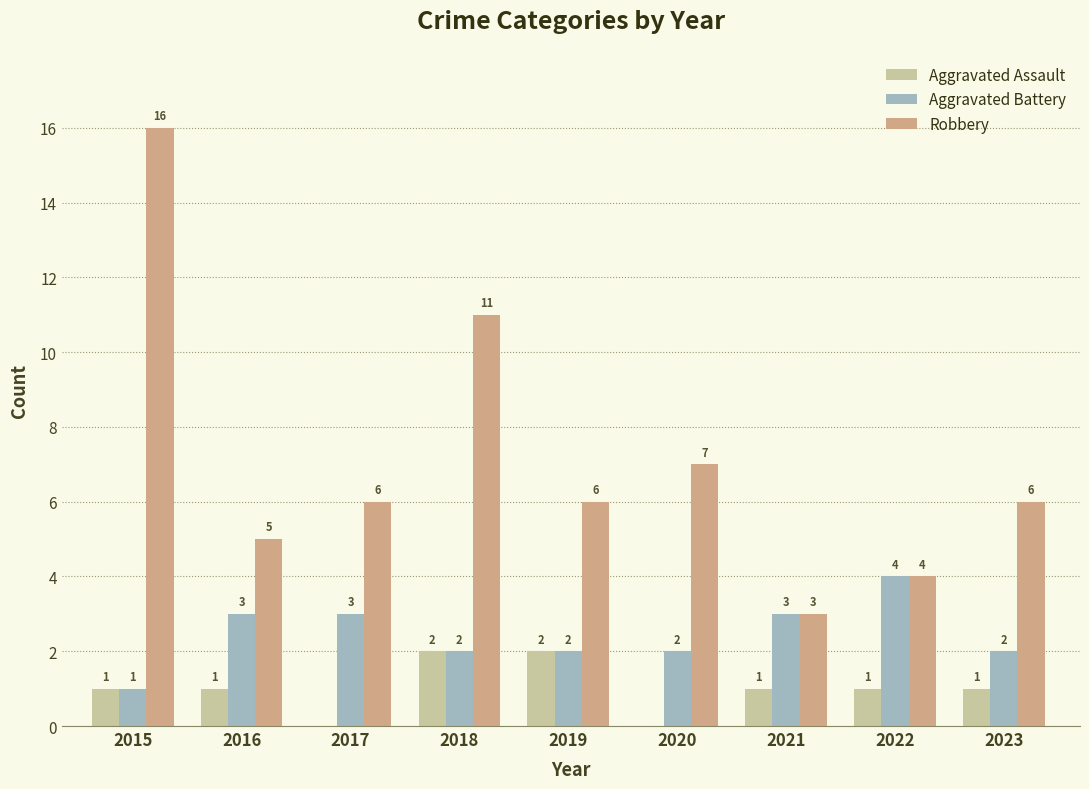

What is the approximate value of Aggravated Battery at 2017?

3